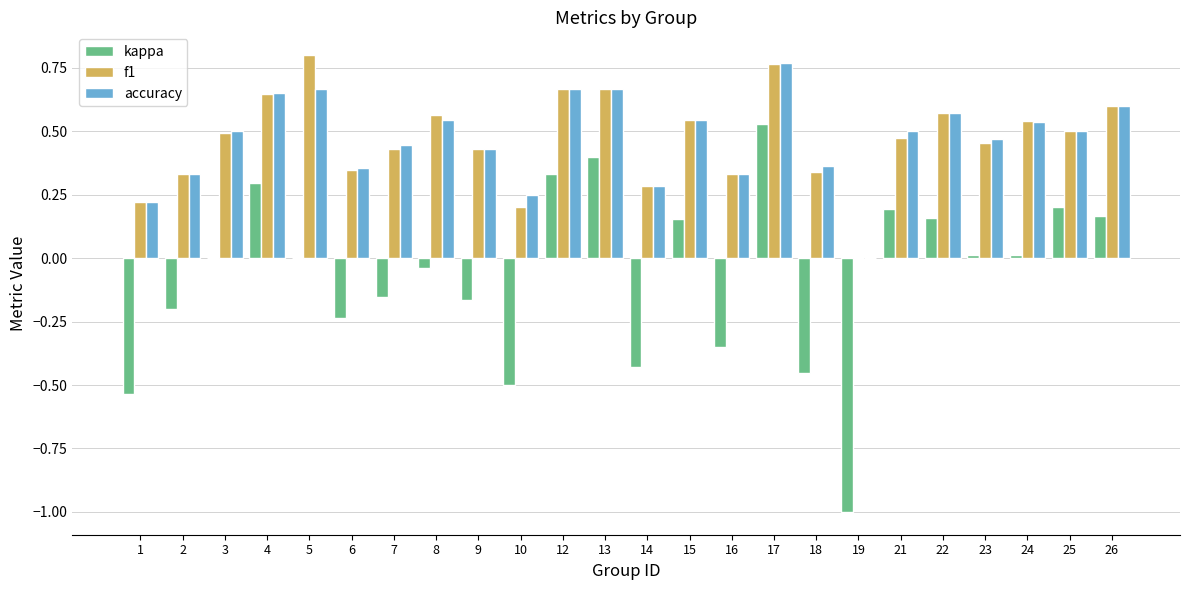

Which category has the highest value across all series?

5